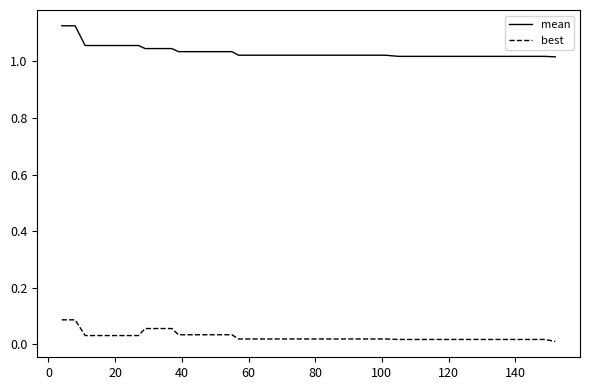

Which series has the largest total across all categories?

mean